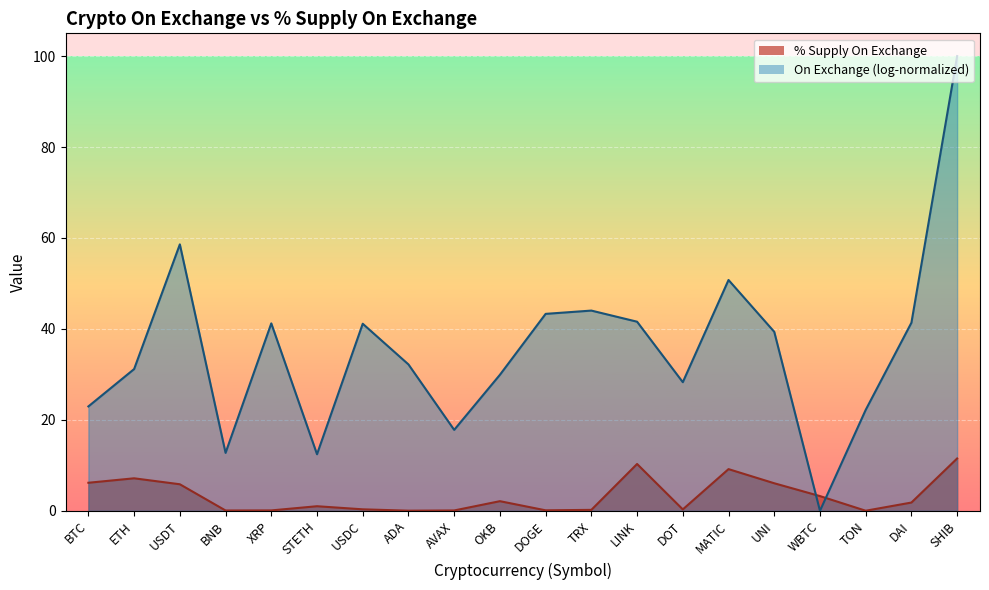

How many values are below 1?

9